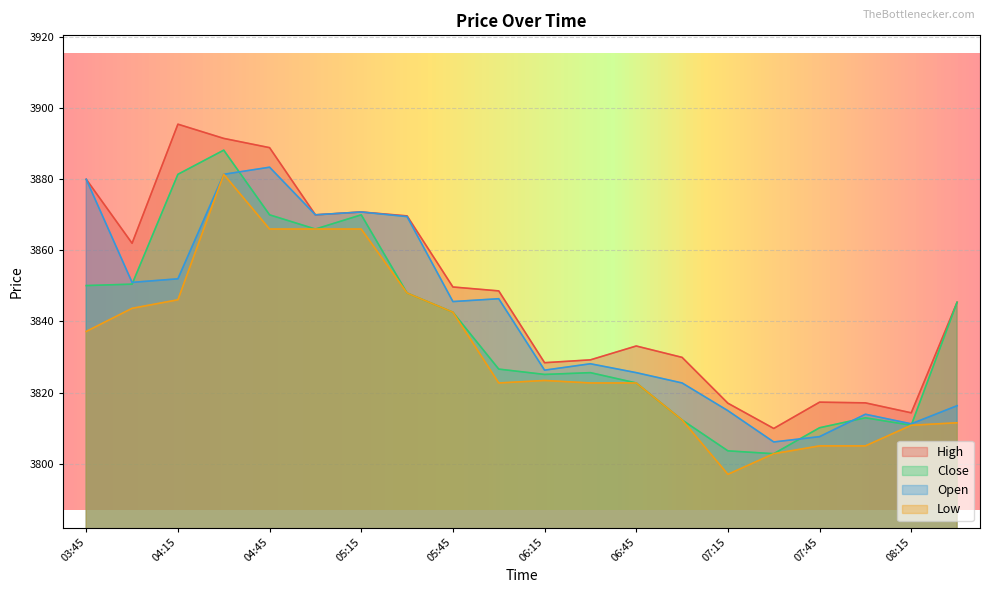

List the series in order of their peak value, highest first.

High, Close, Open, Low